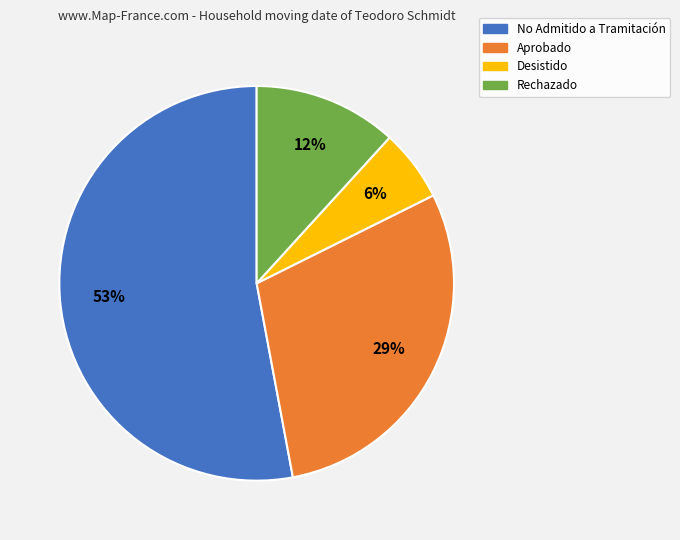

Does any single category account for the majority?

Yes